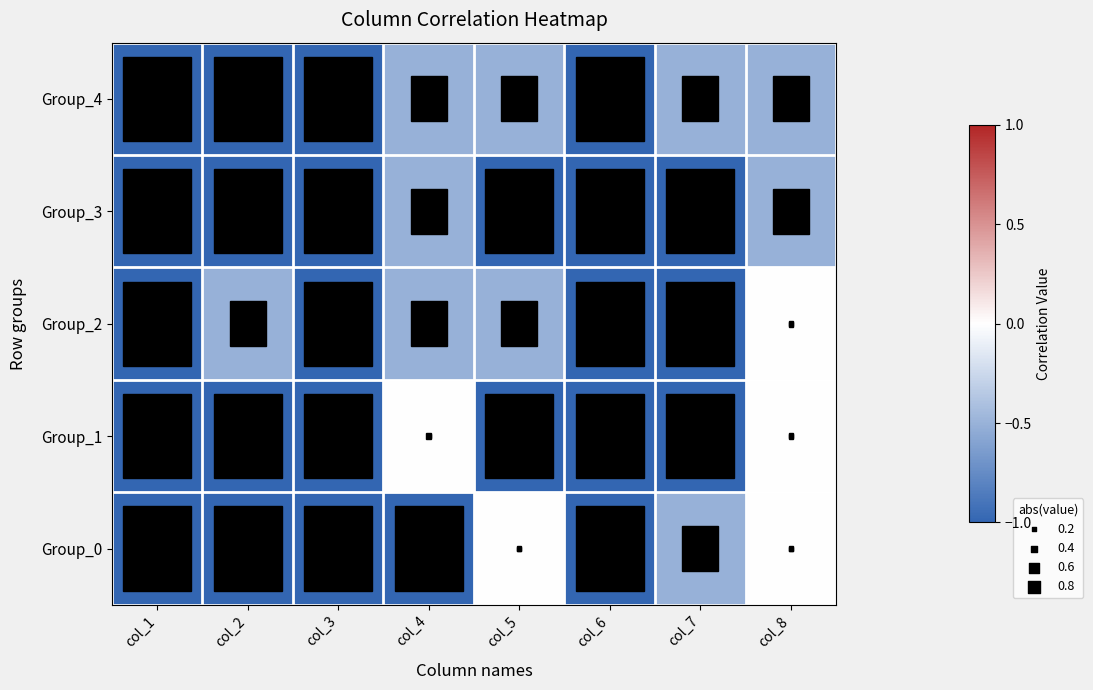

What is the spread (max minus min) of values at col_5?

1.0